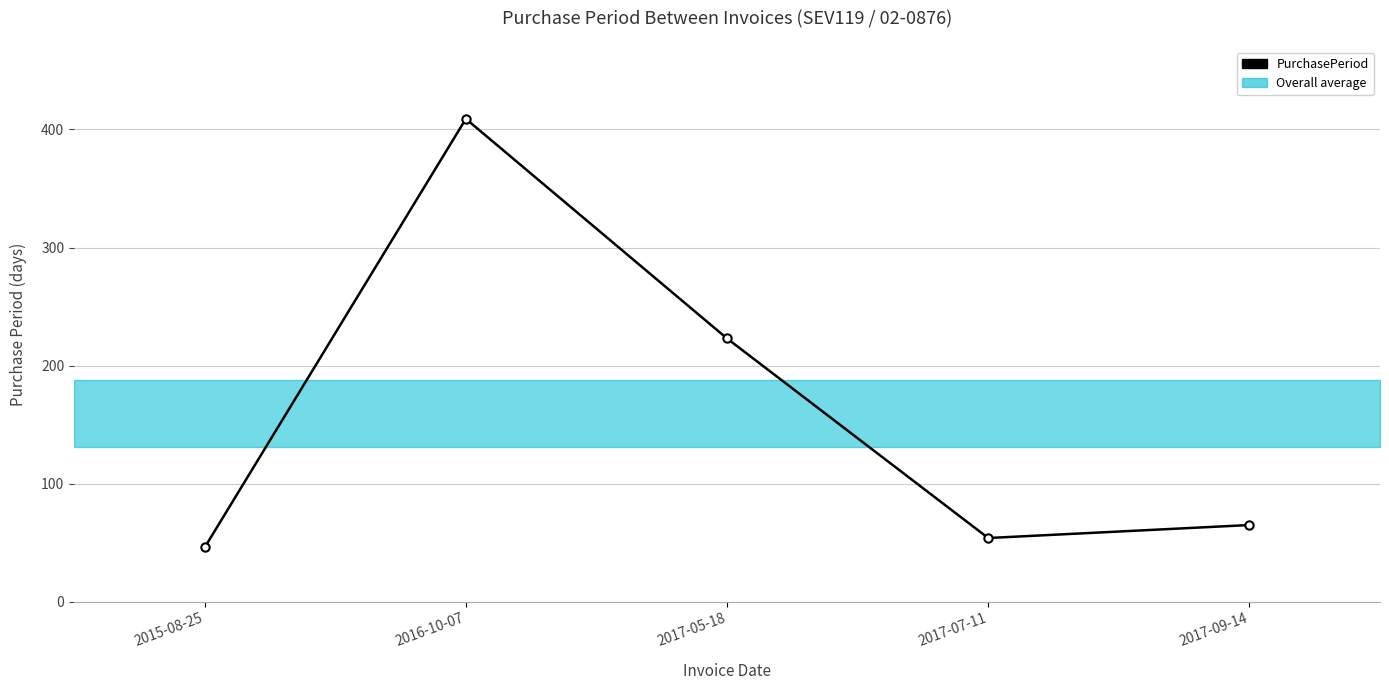

Which category has the lowest value across all series?

2015-08-25